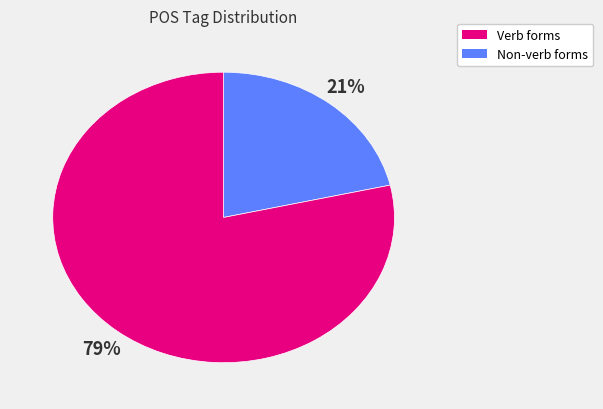

How many segments does this pie chart have?

2